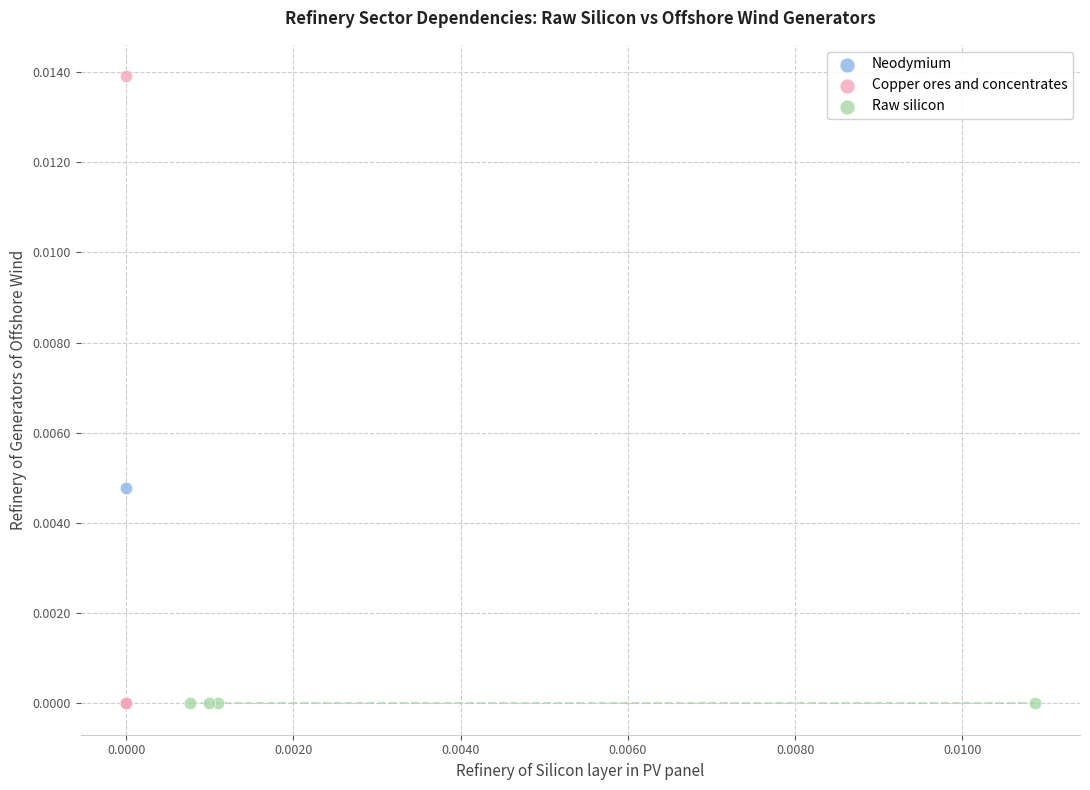

Which series reaches the maximum Y coordinate?

Copper ores and concentrates